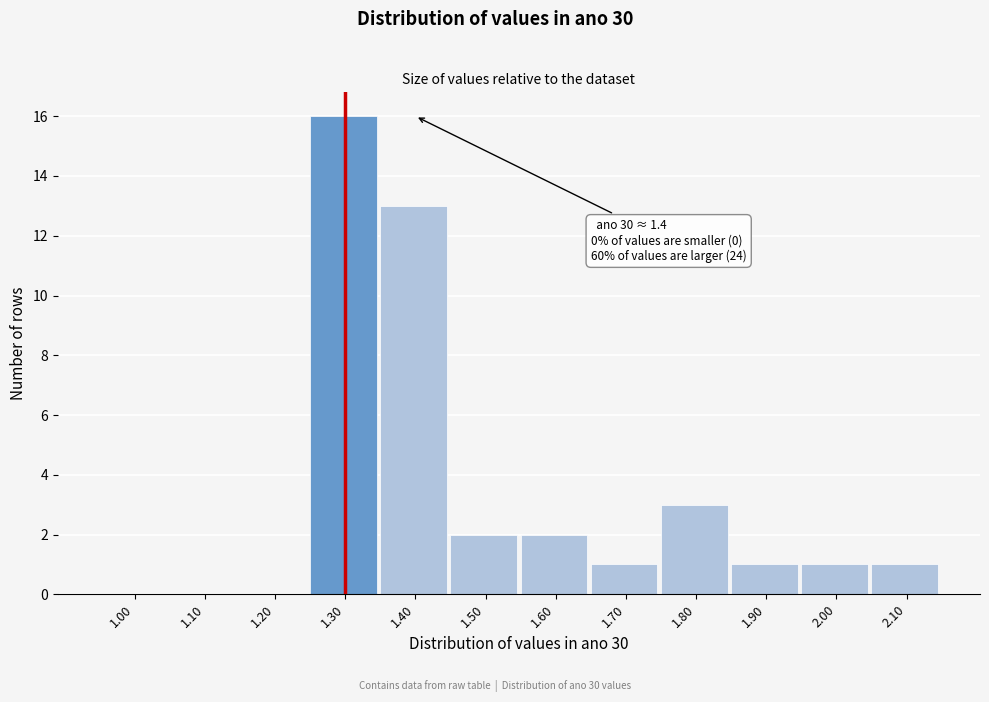

Reading left to right, list all the values displayed in this chart.

1.00=0	1.10=0	1.20=0	1.30=16	1.40=13	1.50=2	1.60=2	1.70=1	1.80=3	1.90=1	2.00=1	2.10=1